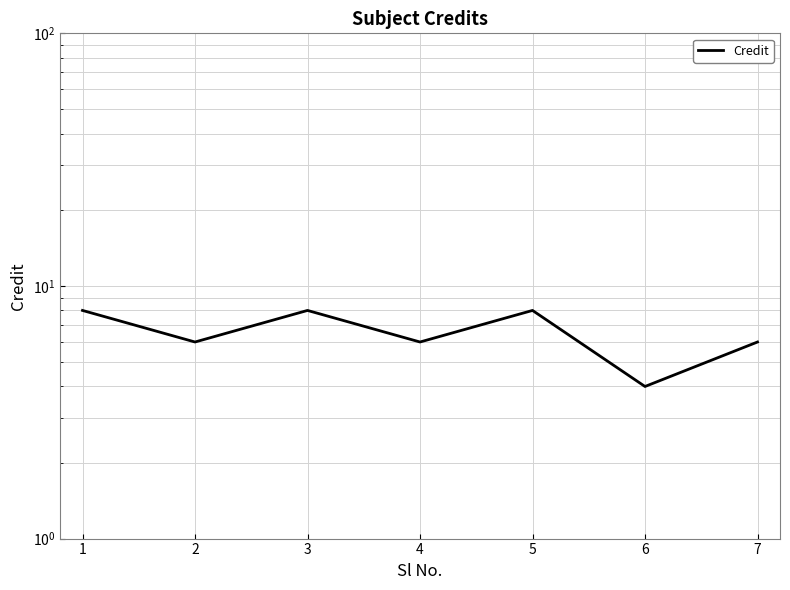

Is this an area chart (filled region under the line)?

No